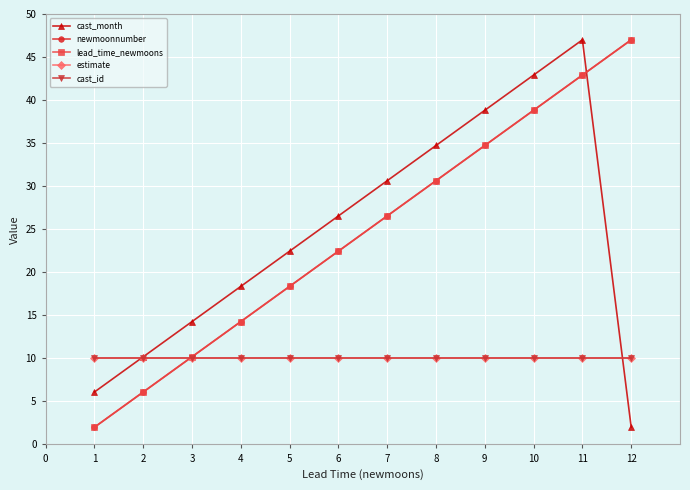

Which series changed the most between 3 and 8?

cast_month